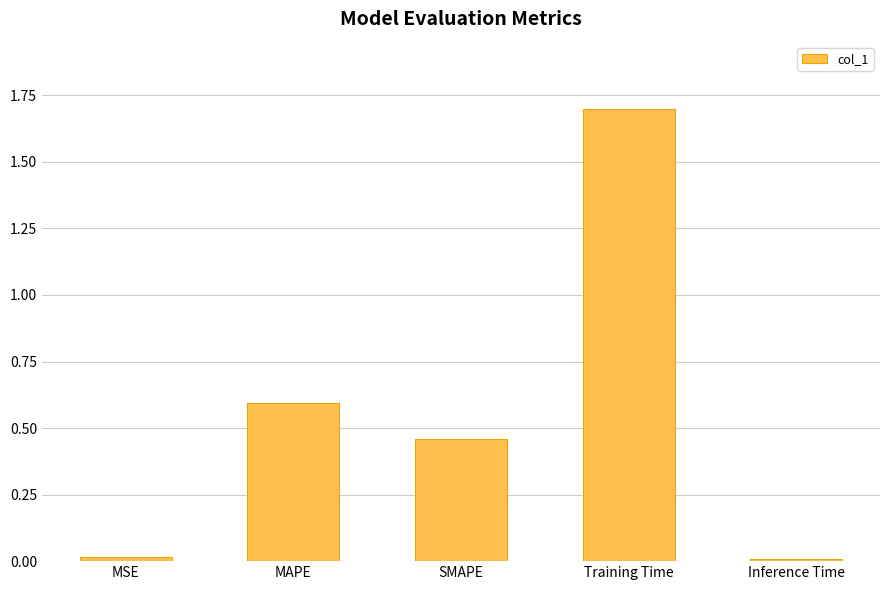

The value at Inference Time is 0.0. True or false?

True